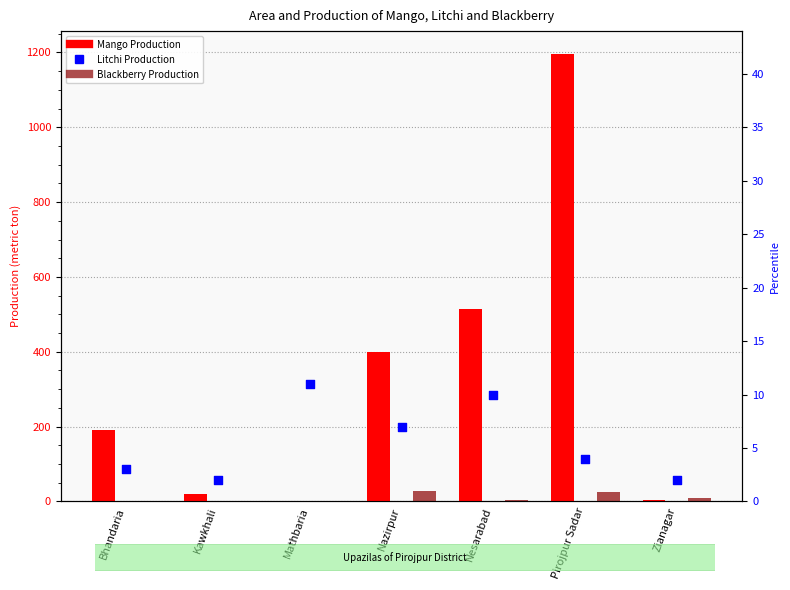

What is the total value across all series at Bhandaria?

197